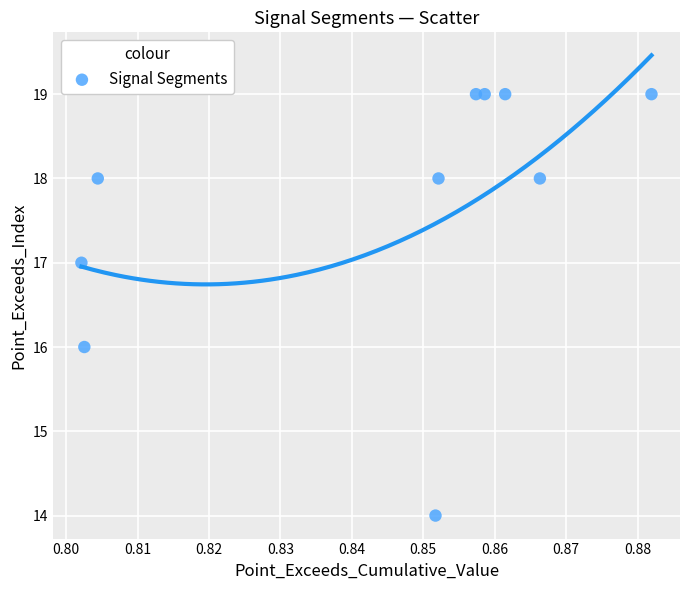

What is the range of Y values (max minus min)?

5